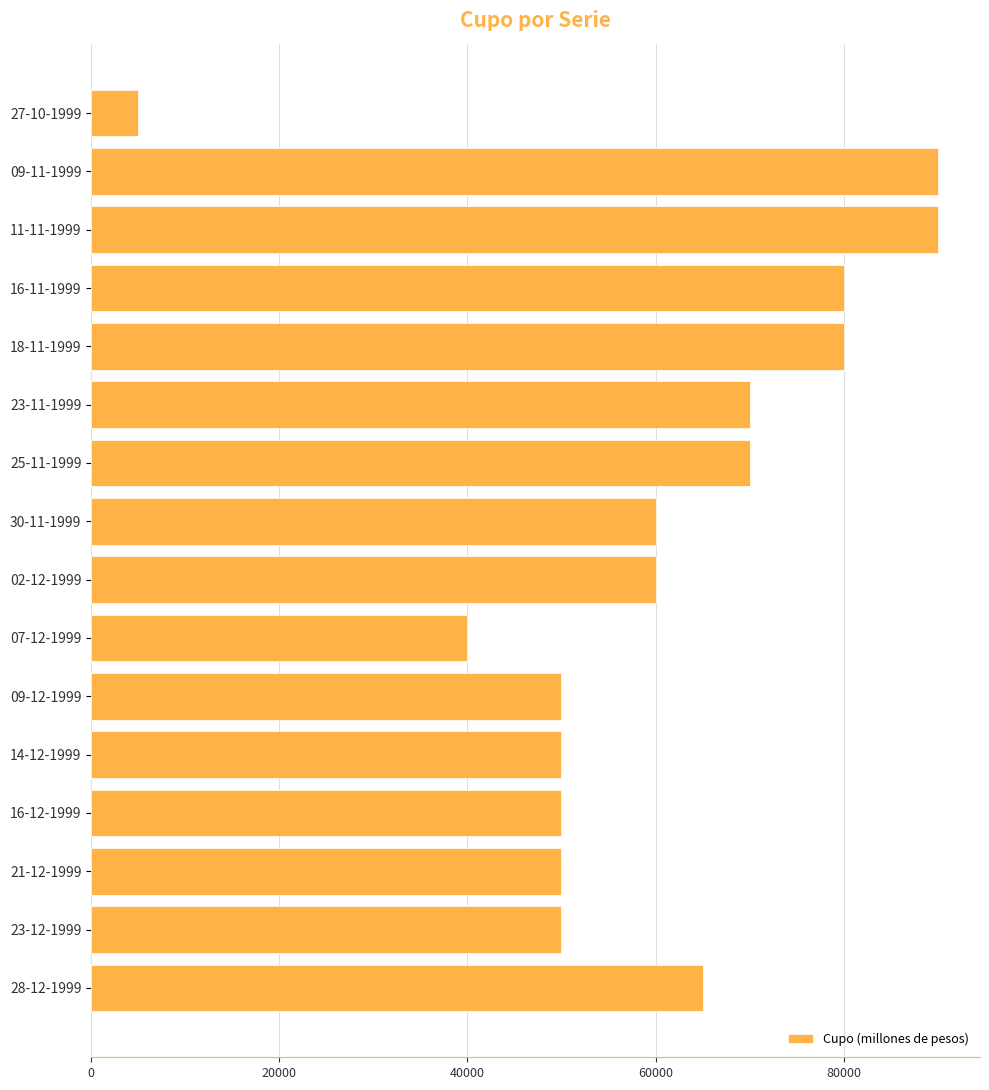

Read the value at 09-11-1999, to the nearest 10.

90000